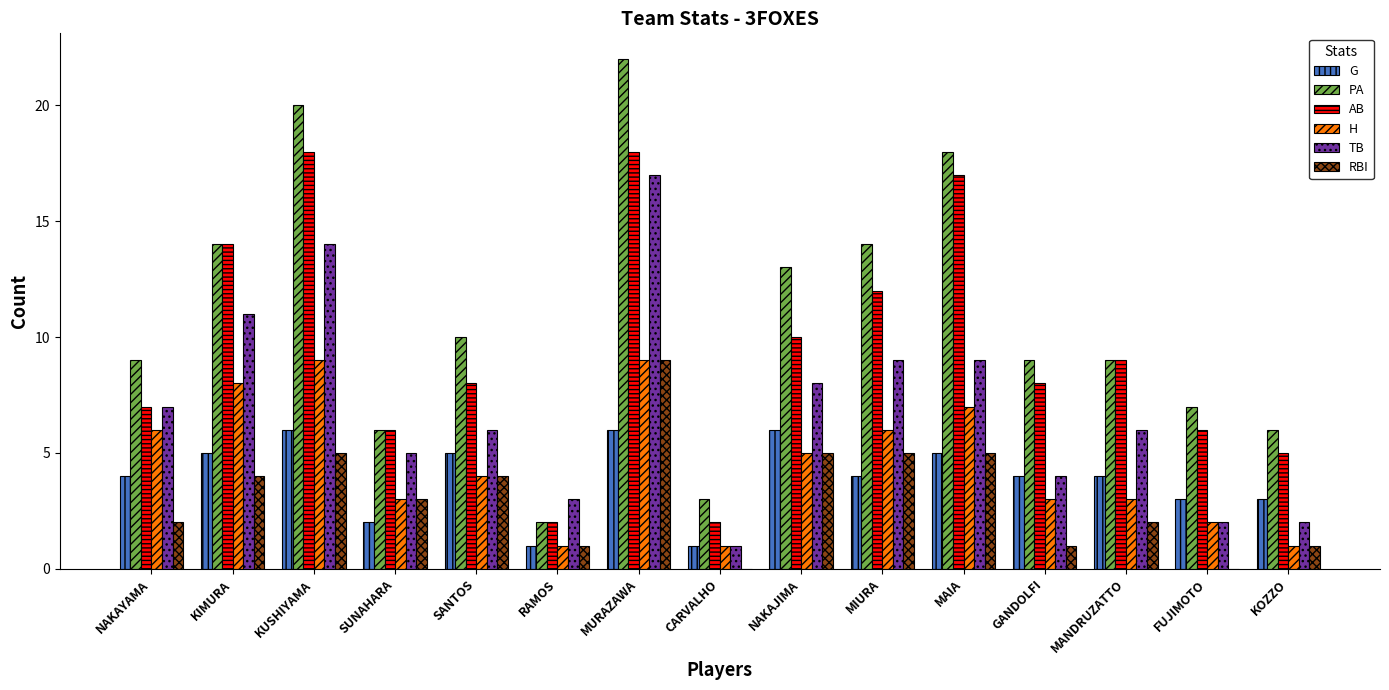

At which category is the sum across all series the highest?

MURAZAWA